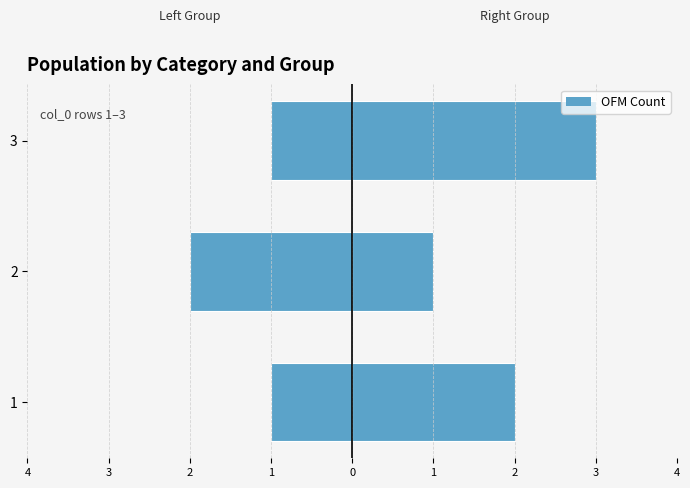

What is the maximum value shown in the chart?

3